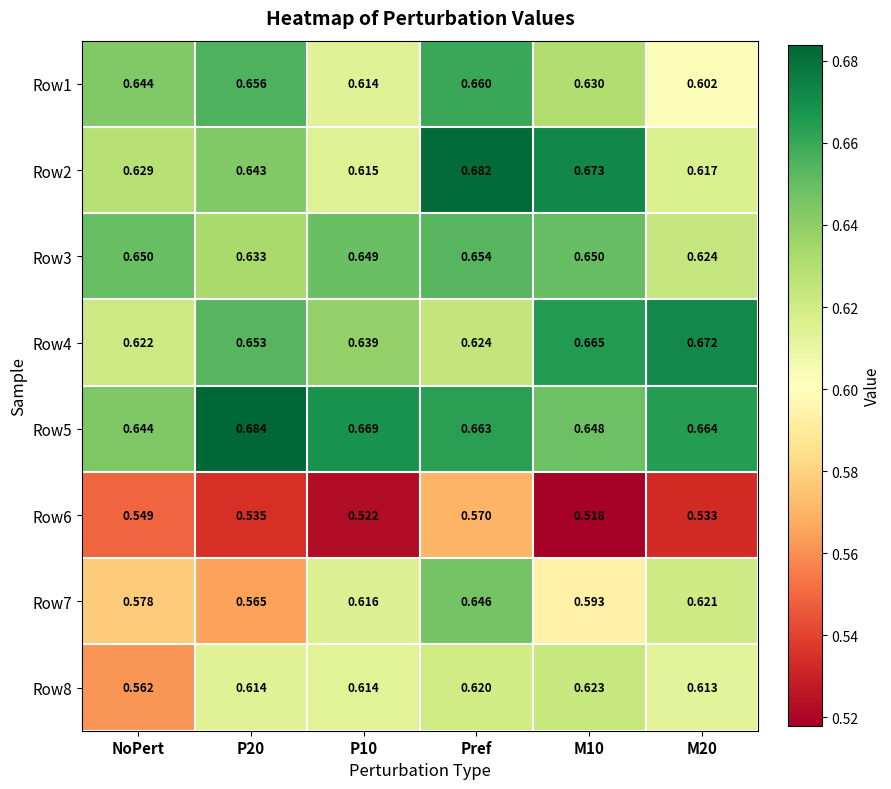

At which category does the chart reach its minimum across all series?

M10